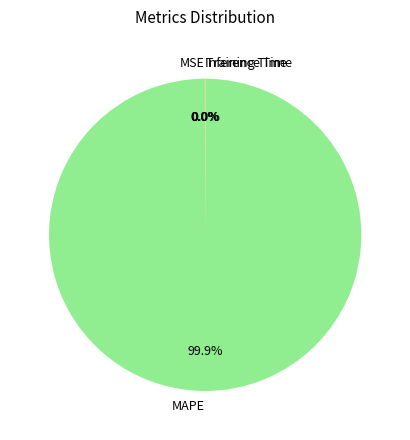

What is the largest slice in the pie chart?

MAPE